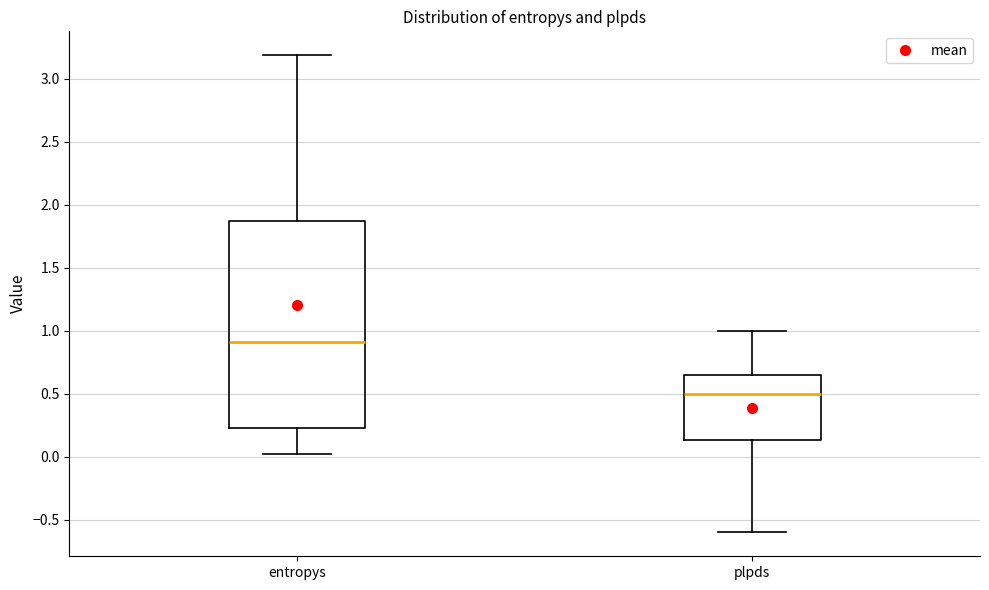

Reading left to right, read every box against the y-axis: the position of its median line, the range the box covers, and the ends of its whiskers. The values are not printed on the chart, so give them approximately, as read against the axis.

entropys: median 0.90, box 0.25 to 1.85, whiskers 0.05 to 3.20
plpds: median 0.50, box 0.15 to 0.65, whiskers -0.60 to 1.00